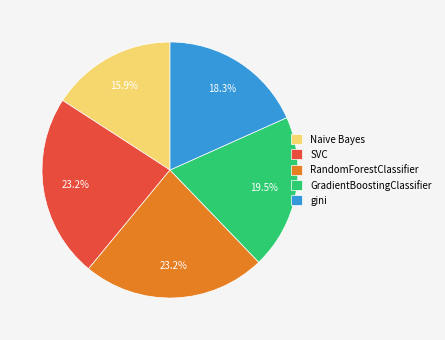

Is it true that GradientBoostingClassifier is 25% of the pie?

False